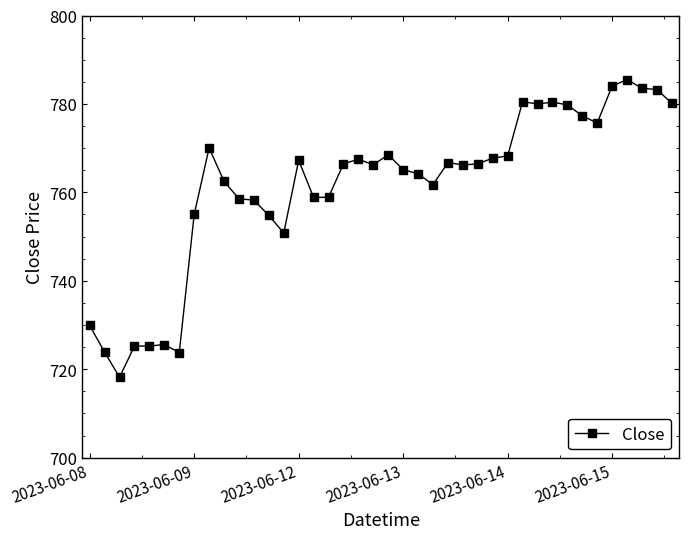

True or false: there are more than 0 points higher than both neighbors.

True